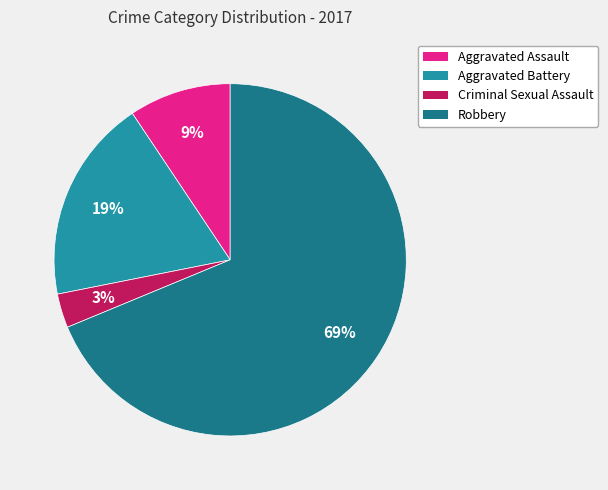

How many segments does this pie chart have?

4